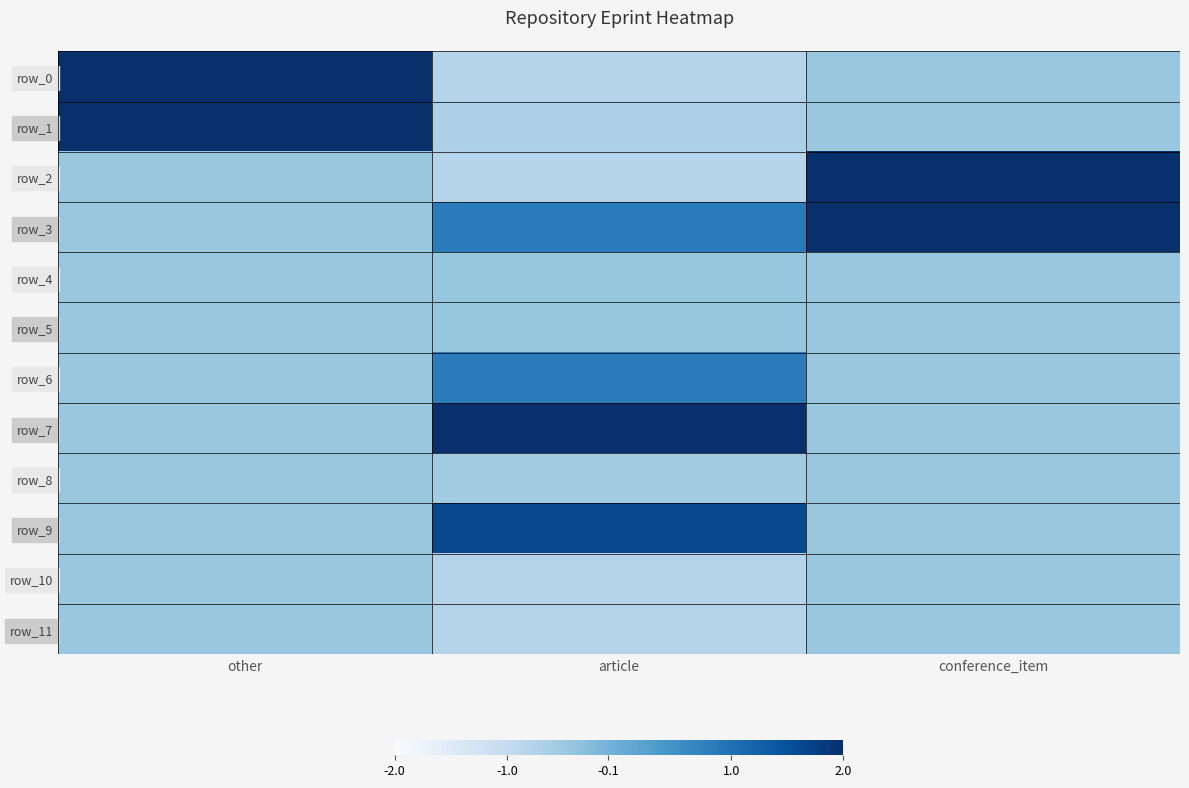

Reading right to left, transcribe all the data shown in this chart.

row_0: -0.4	-0.8	2.2
row_1: -0.4	-0.7	2.2
row_2: 2.3	-0.8	-0.4
row_3: 2.2	0.8	-0.4
row_4: -0.4	-0.4	-0.4
row_5: -0.4	-0.4	-0.4
row_6: -0.4	0.8	-0.4
row_7: -0.4	2.0	-0.4
row_8: -0.4	-0.6	-0.4
row_9: -0.4	1.6	-0.4
row_10: -0.4	-0.8	-0.4
row_11: -0.4	-0.8	-0.4